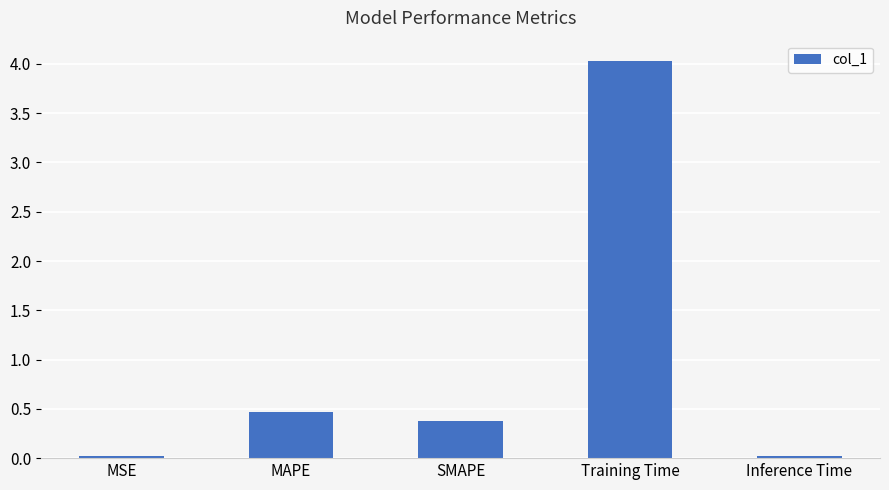

What is the difference between the maximum and minimum values?

4.0